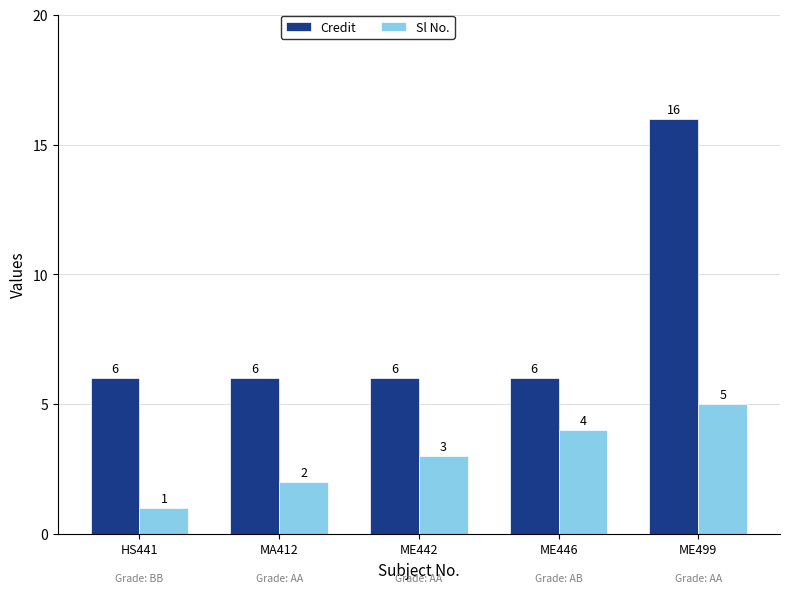

What is the average value of the Sl No. series?

3